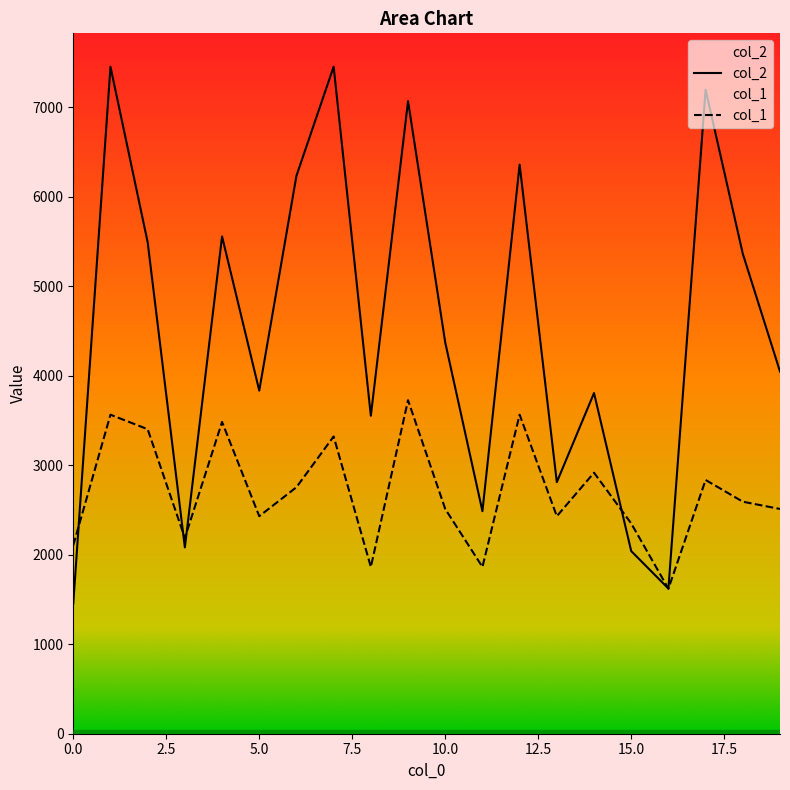

Reading right to left, transcribe all the data shown in this chart.

col_2: 19=4048.0	18=5363.0	17=7197.0	16=1622.0	15=2041.0	14=3807.0	13=2811.0	12=6359.0	11=2487.0	10=4372.0	9=7069.0	8=3553.0	7=7454.0	6=6235.0	5=3834.0	4=5557.0	3=2082.0	2=5492.0	1=7453.0	0=1456.0
col_1: 19=2511.7	18=2592.7	17=2835.8	16=1620.4	15=2349.6	14=2916.8	13=2430.7	12=3565.0	11=1863.5	10=2511.7	9=3727.0	8=1863.5	7=3321.9	6=2754.7	5=2430.7	4=3483.9	3=2187.6	2=3402.9	1=3565.0	0=2106.6